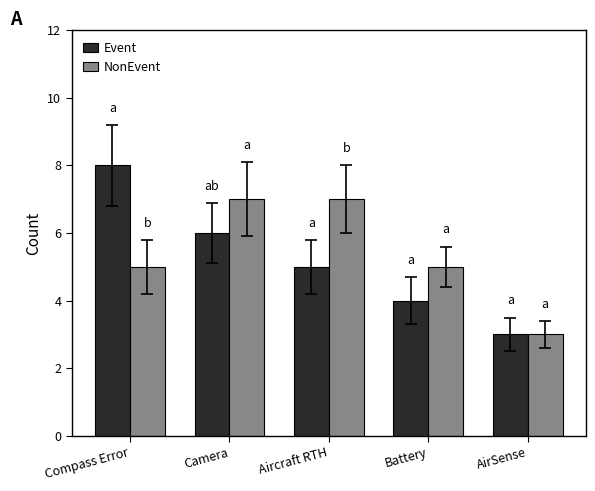

What is the average value of the Event series?

5